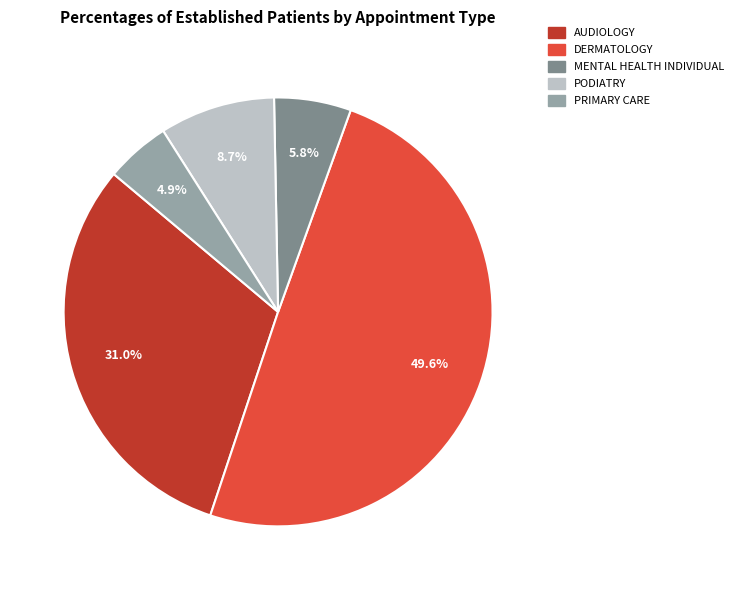

What is the ratio of the value at AUDIOLOGY to the value at MENTAL HEALTH INDIVIDUAL?

5.3